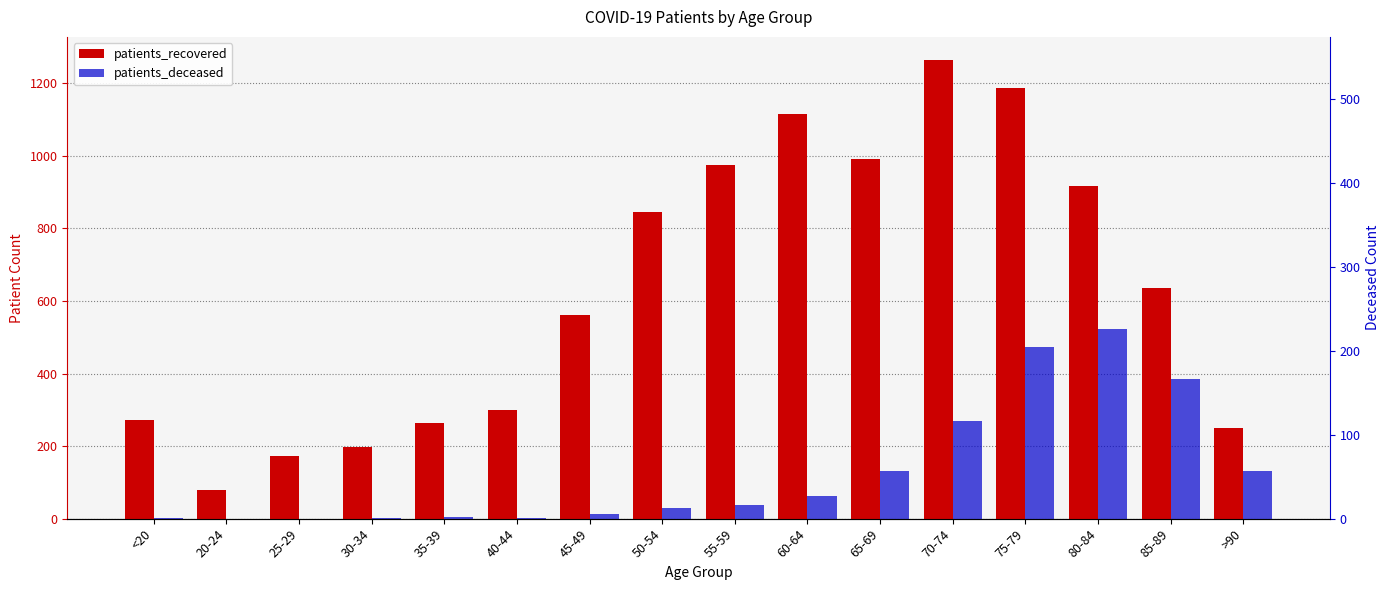

Which label corresponds to the smallest value in the chart?

20-24